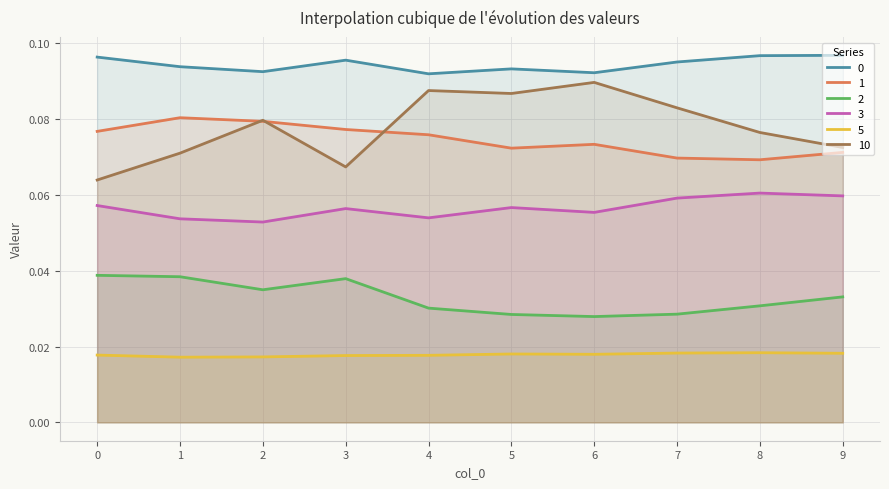

Is the value of 5 at 7 greater than the value of 2 at 4?

No